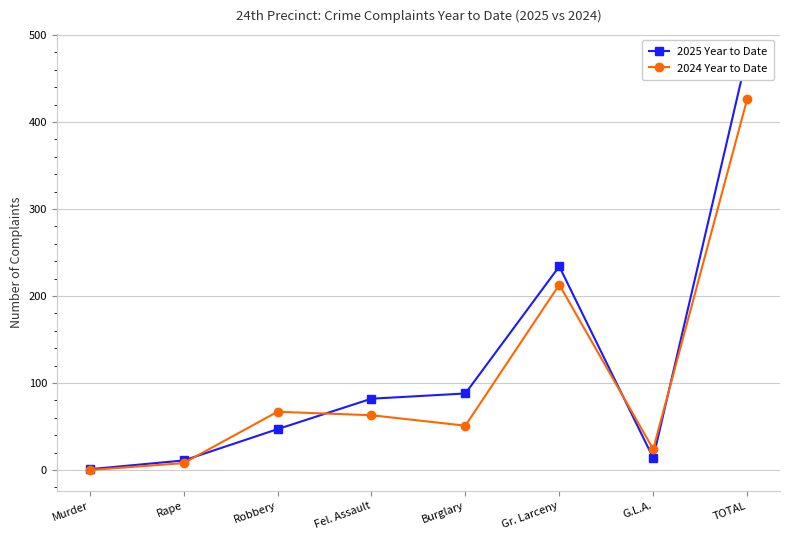

What is the sum of the 2024 Year to Date values at Robbery and TOTAL?

493